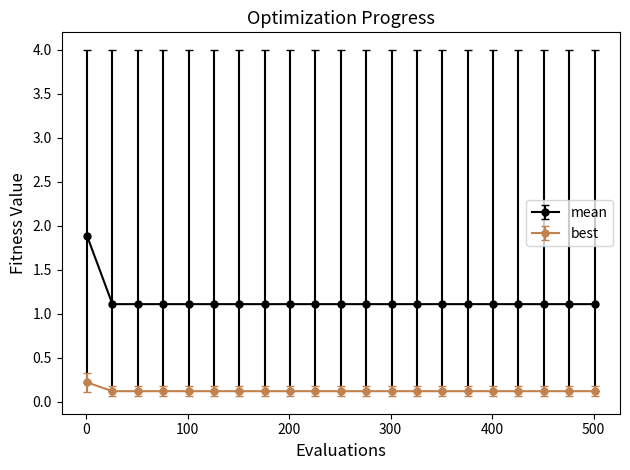

Which series has the widest spread of values?

mean